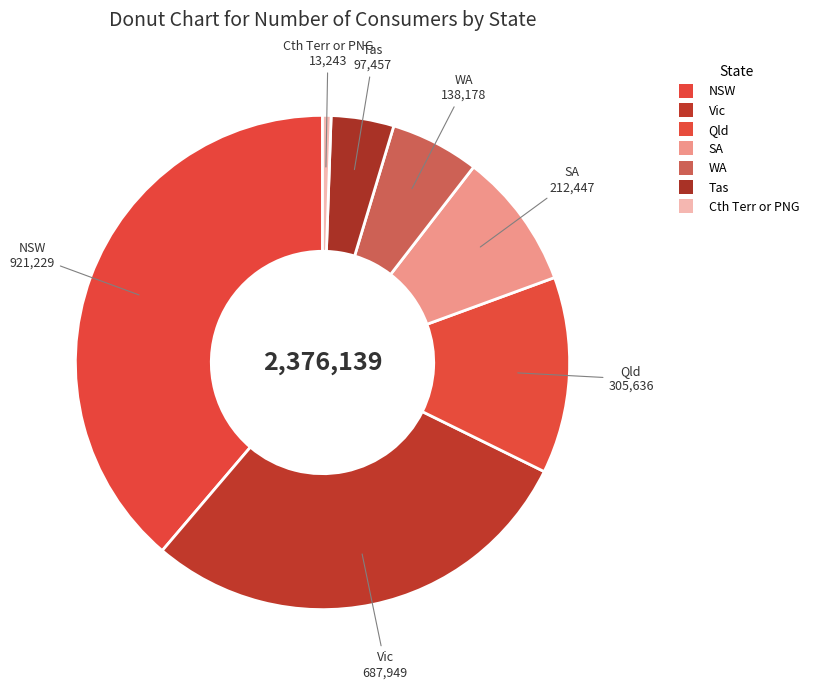

How many segments does this pie chart have?

7